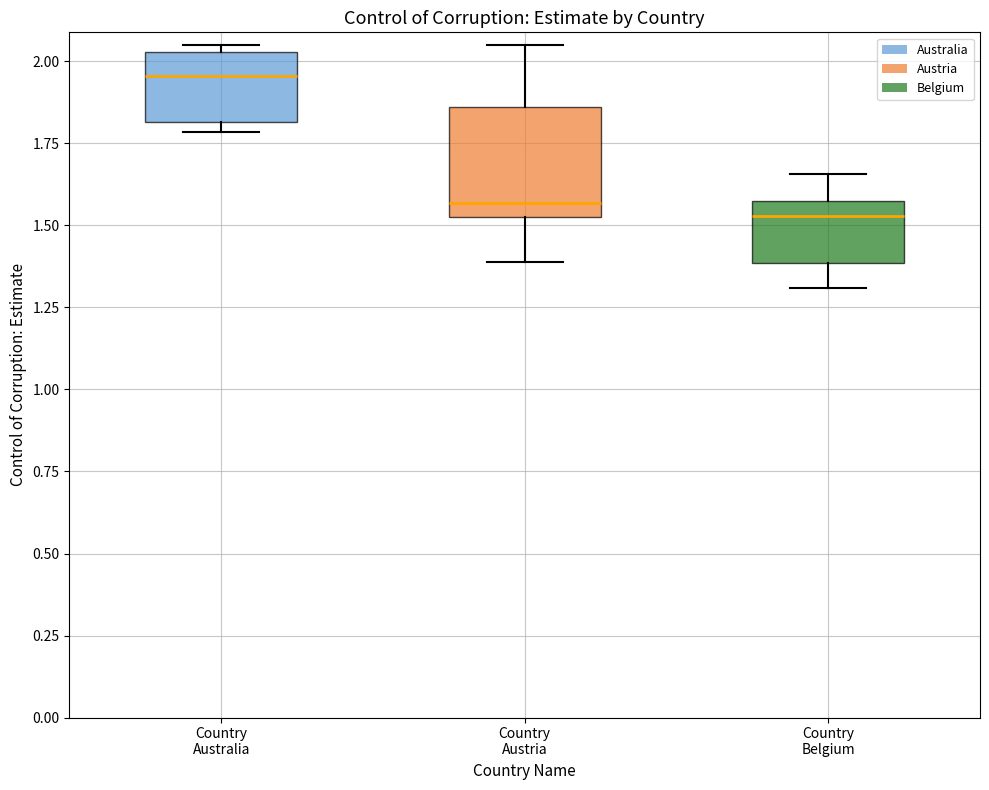

Reading left to right, read every box against the y-axis: the position of its median line, the range the box covers, and the ends of its whiskers. The values are not printed on the chart, so give them approximately, as read against the axis.

Country Australia: median 1.95, box 1.80 to 2.05, whiskers 1.80 (just below the box's lower edge) to 2.05 (just above the box's upper edge)
Country Austria: median 1.55, box 1.50 to 1.85, whiskers 1.40 to 2.05
Country Belgium: median 1.55, box 1.40 to 1.60, whiskers 1.30 to 1.65